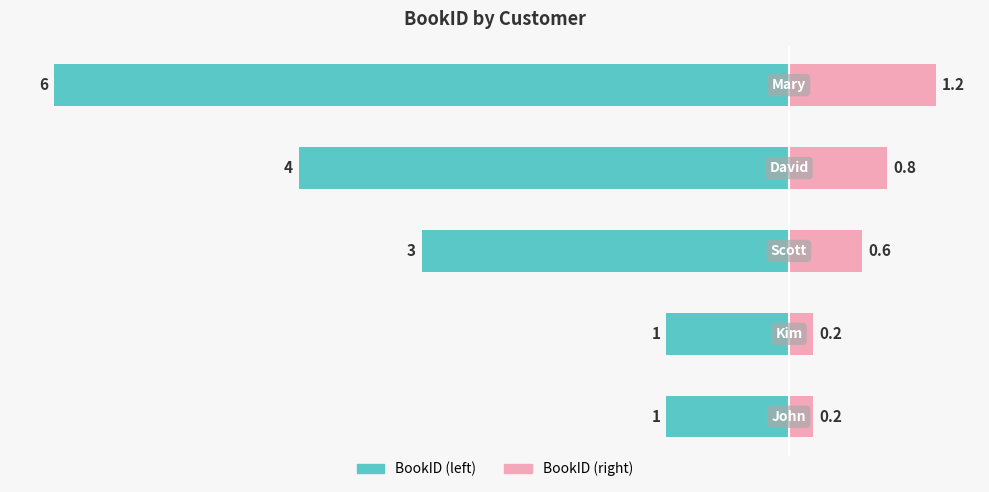

How many BookID (right) values are between 0 and 1?

4